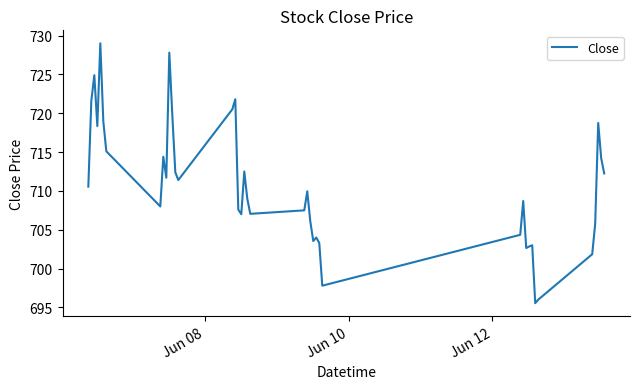

What is the maximum value shown in the chart?

729.0